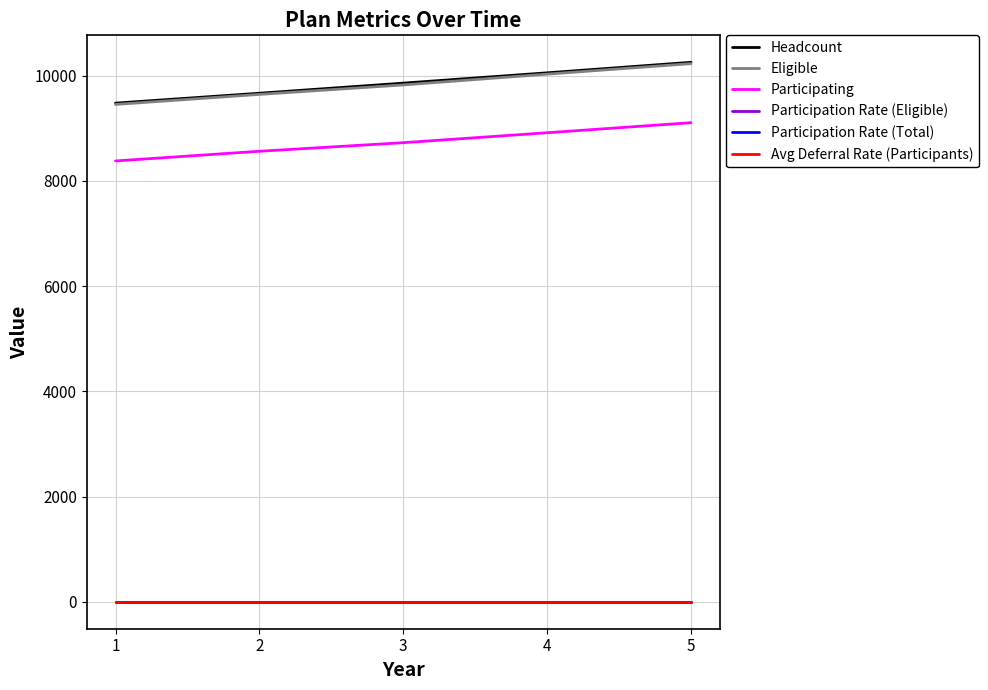

What is the sum of all Participation Rate (Total) values?

4.4